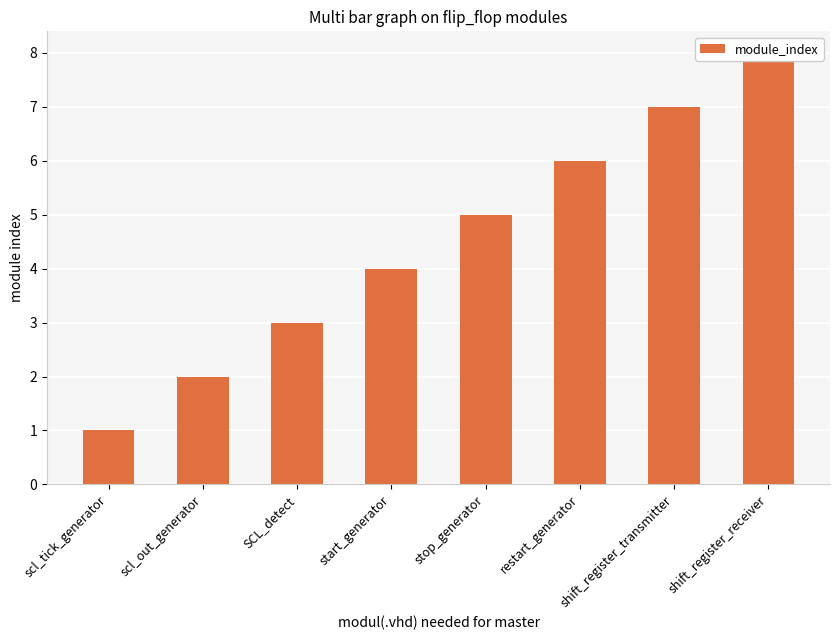

What is the maximum value shown in the chart?

8